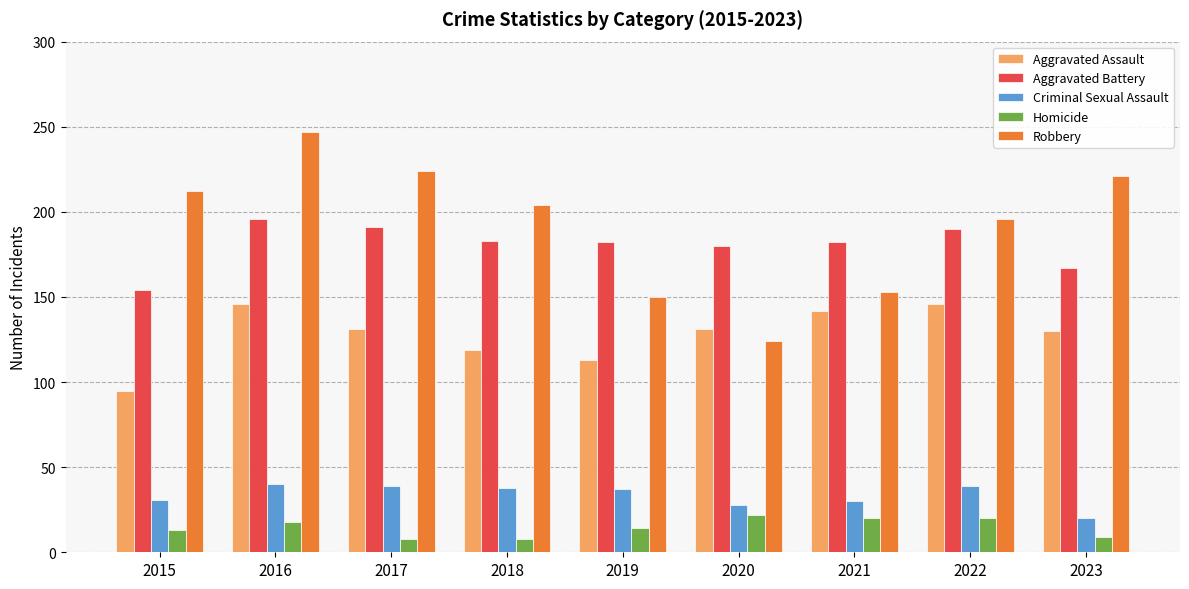

The value of Aggravated Battery at 2015 is 251. True or false?

False